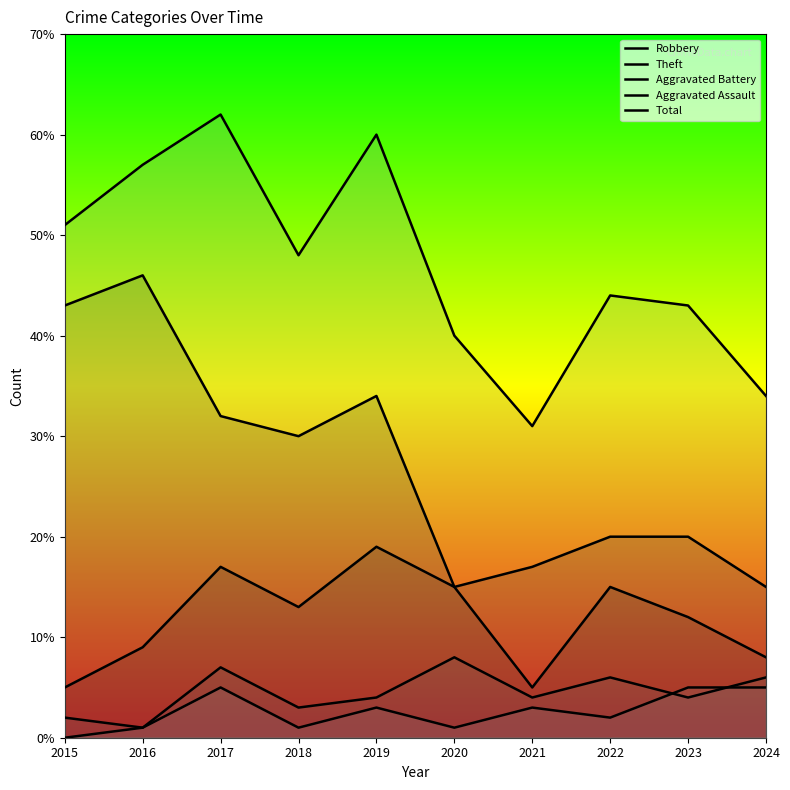

Rank the series at 2022 from highest to lowest value.

Total, Theft, Robbery, Aggravated Battery, Aggravated Assault